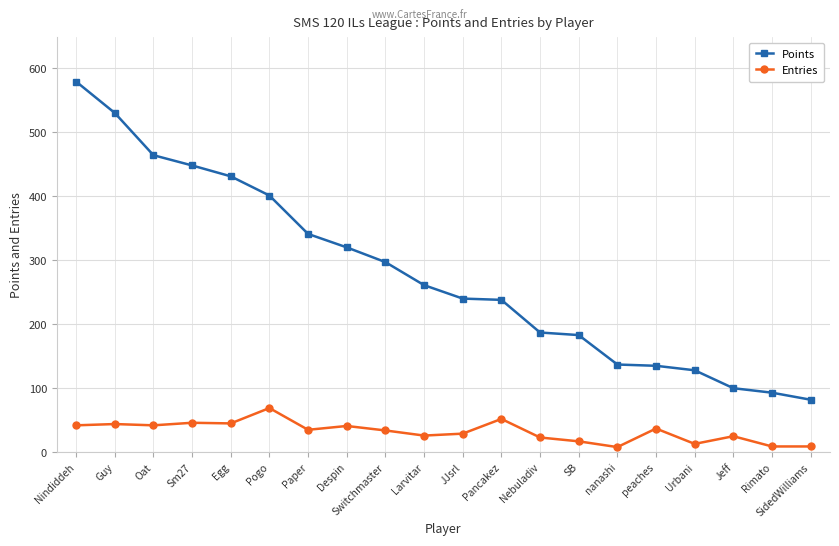

Between Sm27 and Switchmaster, which series saw the biggest shift?

Points